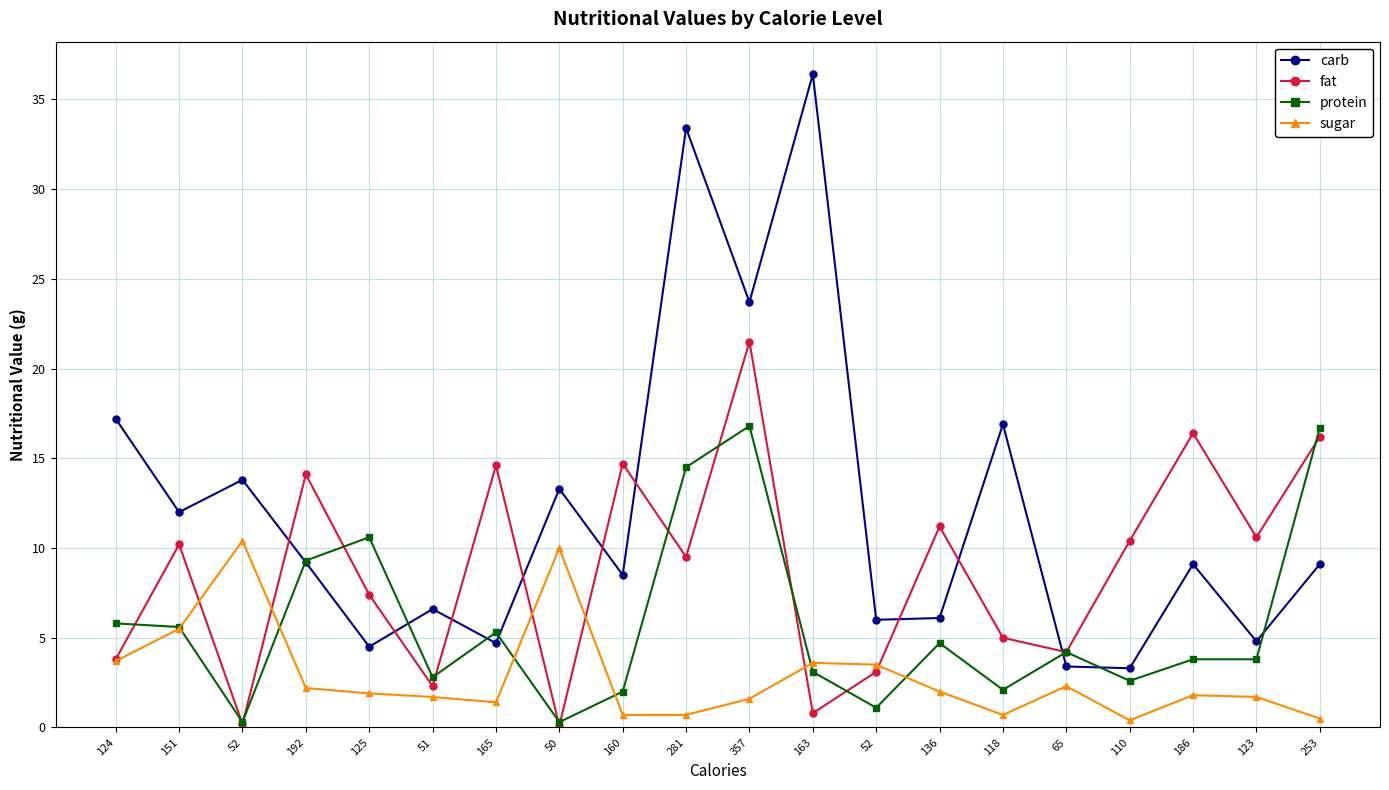

Which series has the widest spread of values?

carb